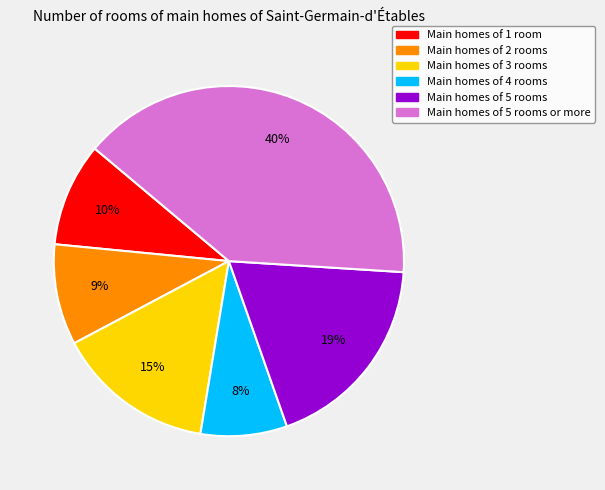

How many segments does this pie chart have?

6